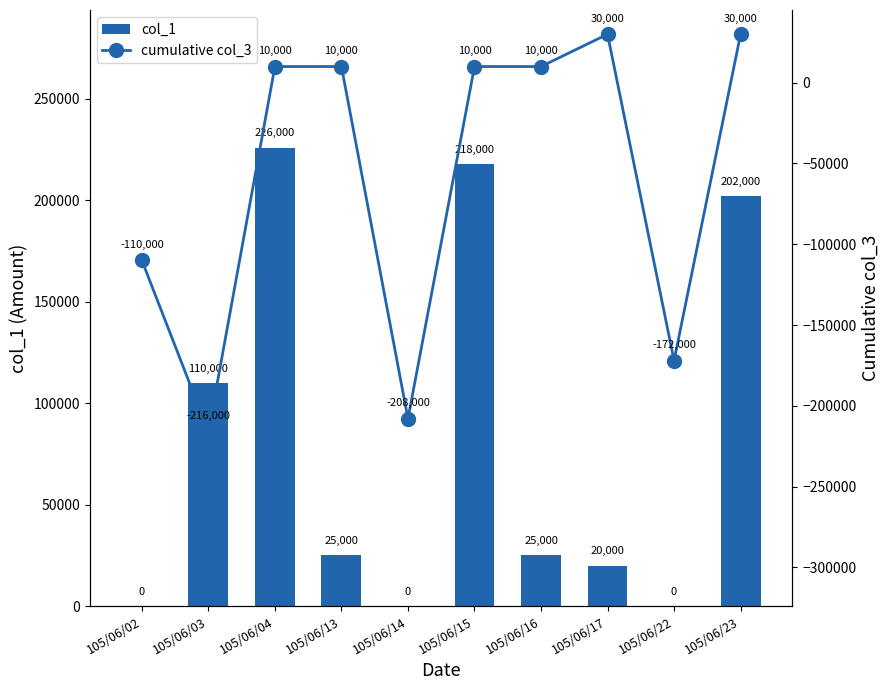

Are the bars grouped side by side (vs. stacked)?

Yes